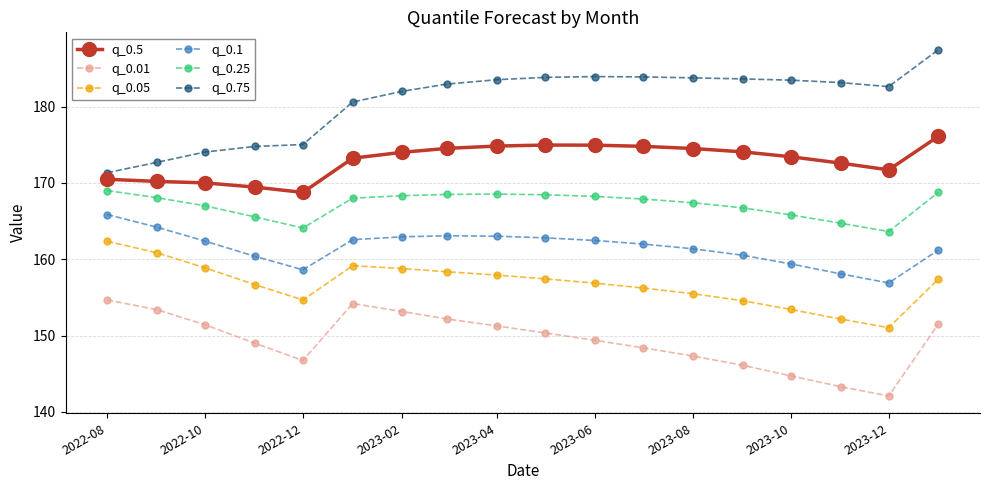

Count the number of categories in the chart.

18